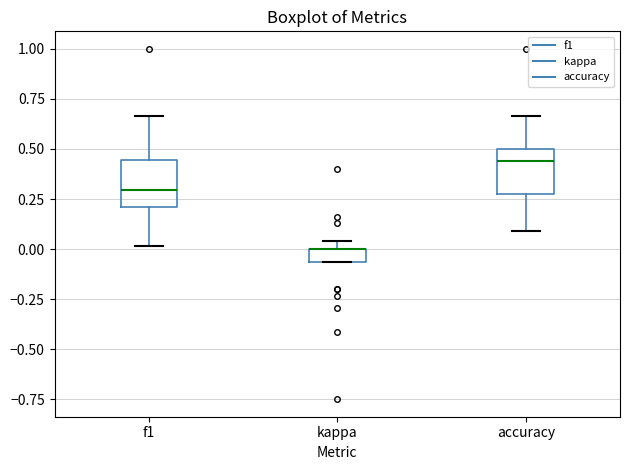

Where is the lower edge of the box for kappa on the y-axis? The values are not printed on the chart, so give them approximately, as read against the axis.

-0.05